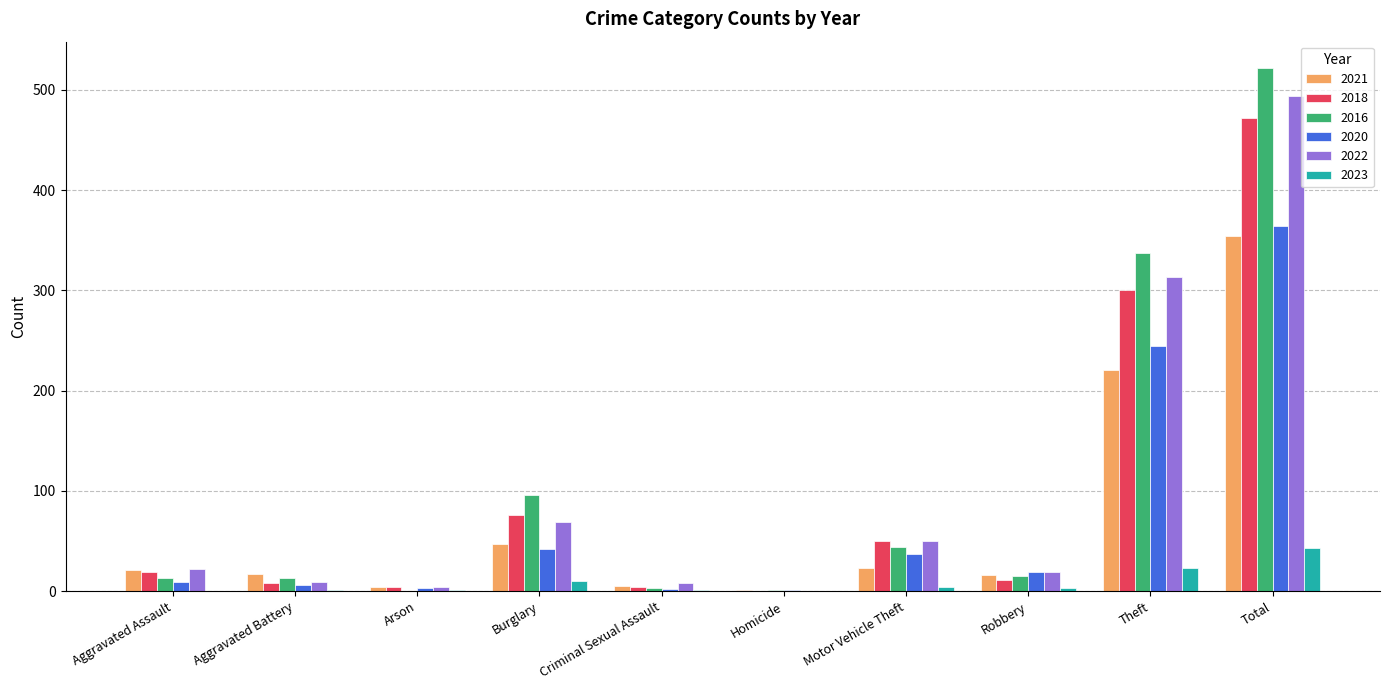

What is the sum of all 2016 values?

1044